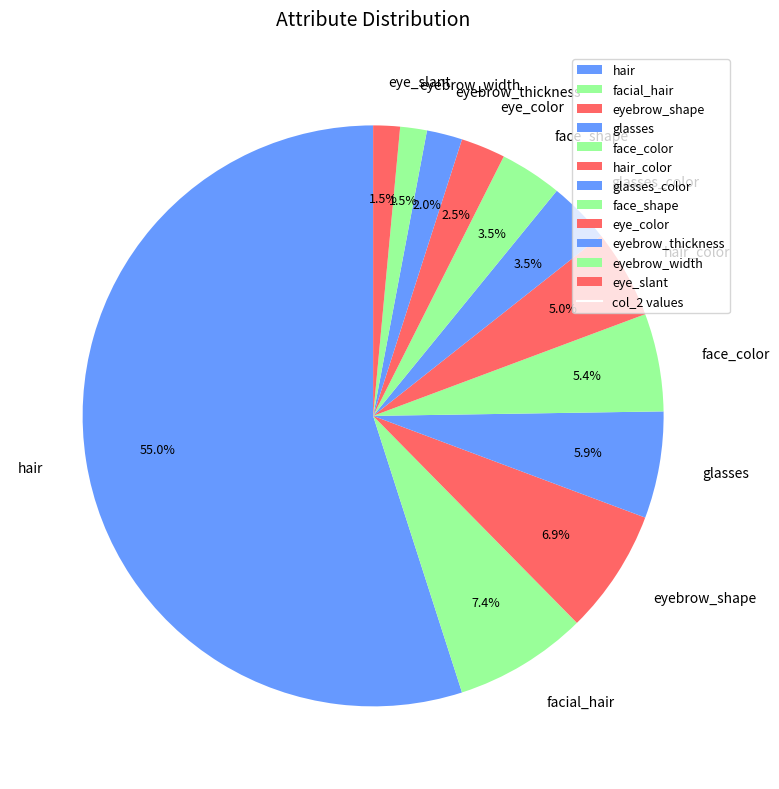

What percentage is the hair_color slice, to the nearest percent?

5%